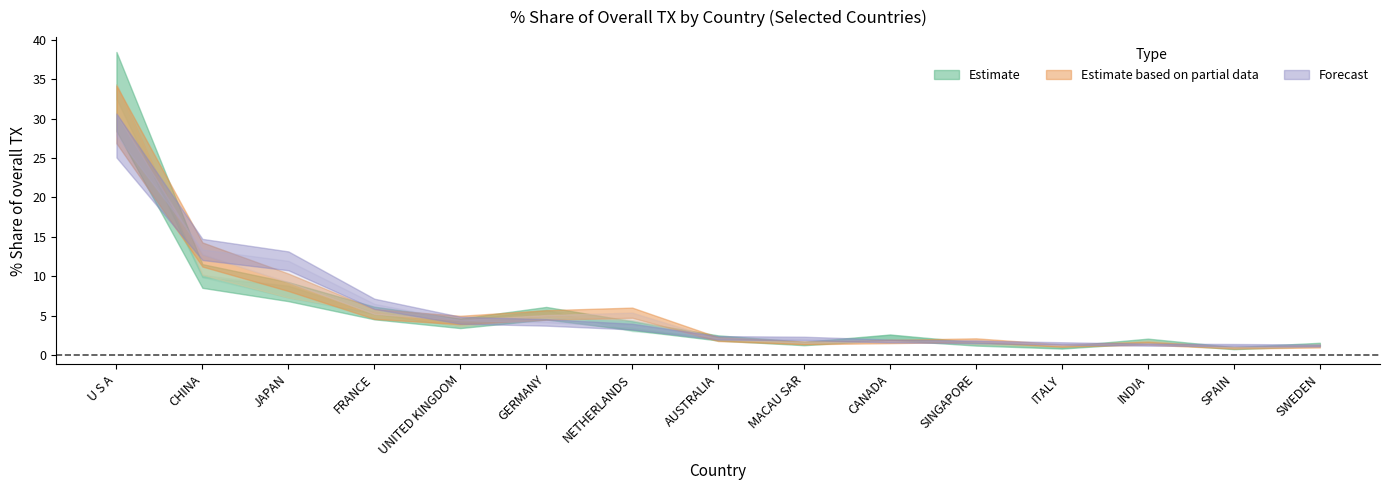

What is the difference between the highest and lowest values at SWEDEN?

0.3